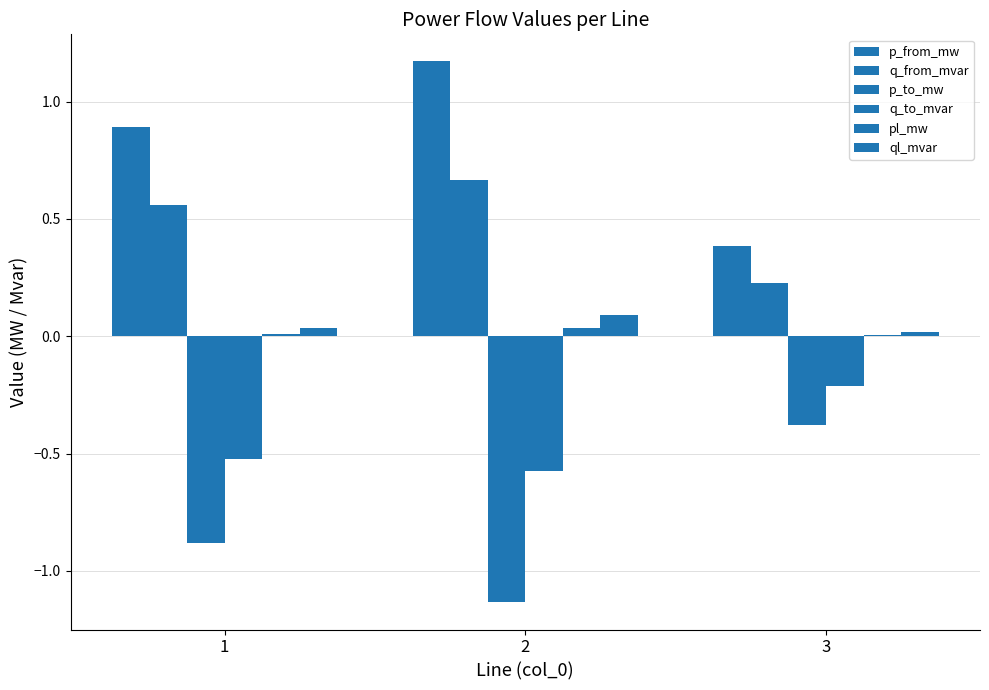

Reading left to right, what are all the values shown in this chart?

p_from_mw: 0.9	1.2	0.4
q_from_mvar: 0.6	0.7	0.2
p_to_mw: -0.9	-1.1	-0.4
q_to_mvar: -0.5	-0.6	-0.2
pl_mw: 0.0	0.0	0.0
ql_mvar: 0.0	0.1	0.0